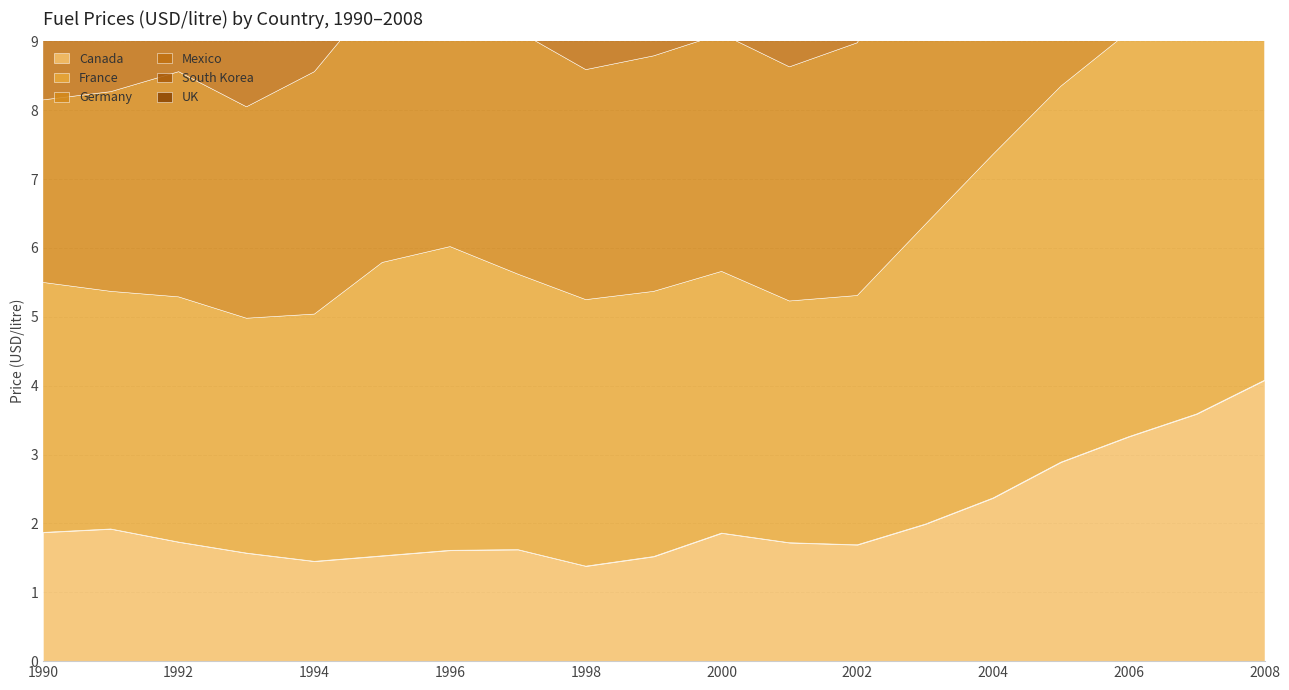

Reading left to right, transcribe all the data shown in this chart.

Canada: 1.9	1.9	1.7	1.6	1.4	1.5	1.6	1.6	1.4	1.5	1.9	1.7	1.7	2.0	2.4	2.9	3.3	3.6	4.1
France: 3.6	3.5	3.6	3.4	3.6	4.3	4.4	4.0	3.9	3.9	3.8	3.5	3.6	4.3	5.0	5.5	5.9	6.6	7.5
Germany: 2.6	2.9	3.3	3.1	3.5	4.0	3.9	3.5	3.3	3.4	3.5	3.4	3.7	4.6	5.2	5.7	6.0	6.9	7.8
Mexico: 1.0	1.3	1.5	1.6	1.5	1.1	1.2	1.5	1.5	1.8	2.0	2.2	2.2	2.0	2.0	2.2	2.3	2.4	2.5
South Korea: 2.0	2.5	2.6	2.9	2.9	2.9	3.2	3.3	3.0	3.8	4.2	3.8	3.8	4.1	4.5	5.3	5.9	6.2	5.8
UK: 2.8	3.0	3.1	2.8	3.0	3.2	3.3	3.8	4.1	4.3	4.6	4.1	4.2	4.7	5.6	6.0	6.4	7.1	7.4